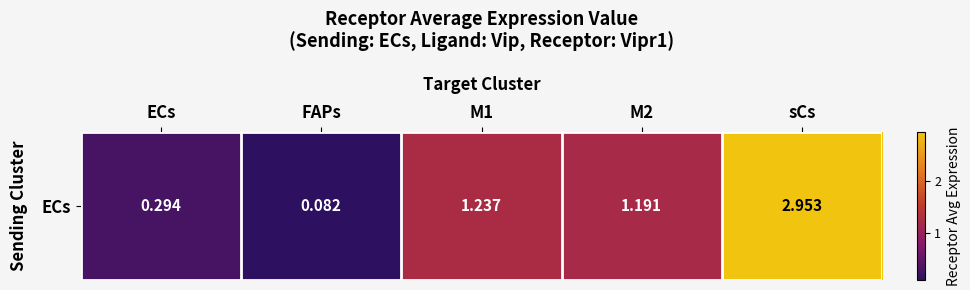

Rank the categories by value from lowest to highest.

FAPs, ECs, M2, M1, sCs